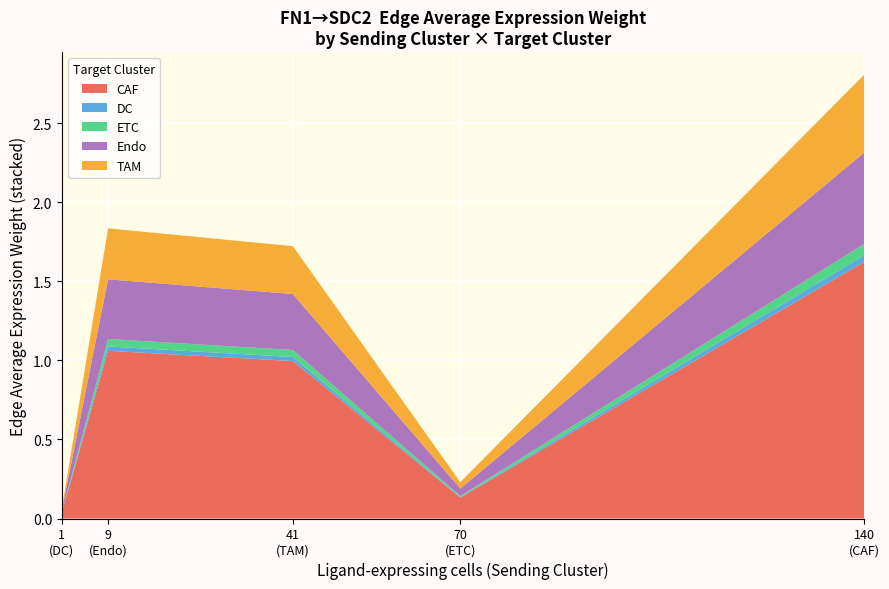

What is the maximum value for CAF?

1.6